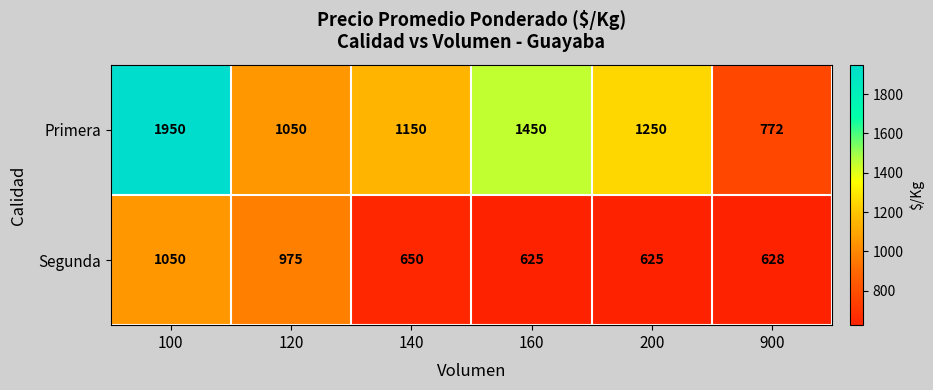

What is the difference between the second highest and second lowest values in the Segunda series?

350